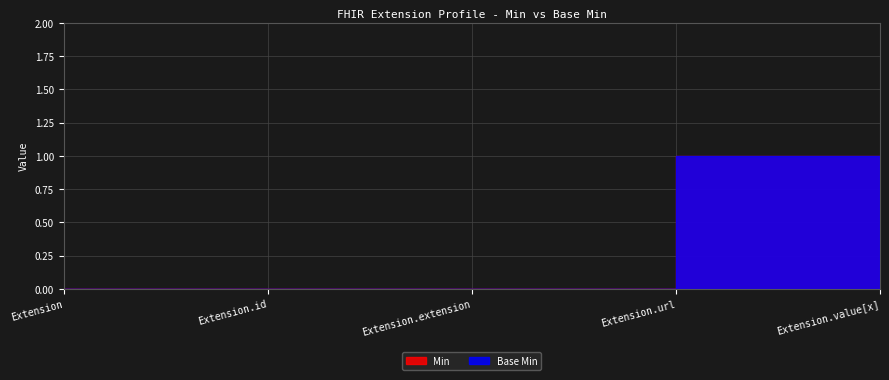

In Min, how many points are higher than both neighbors (excluding endpoints)?

1